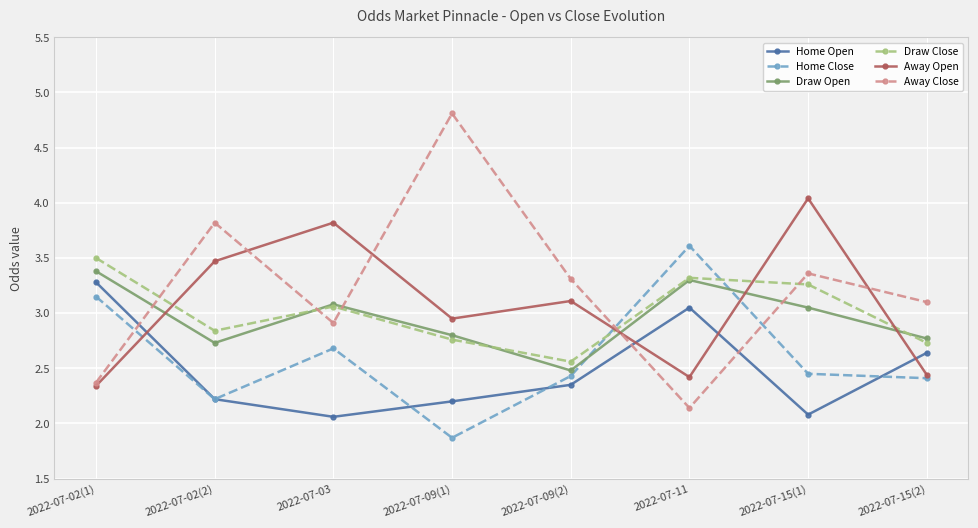

True or false: Draw Open has a value of 3.1 at 2022-07-03.

True